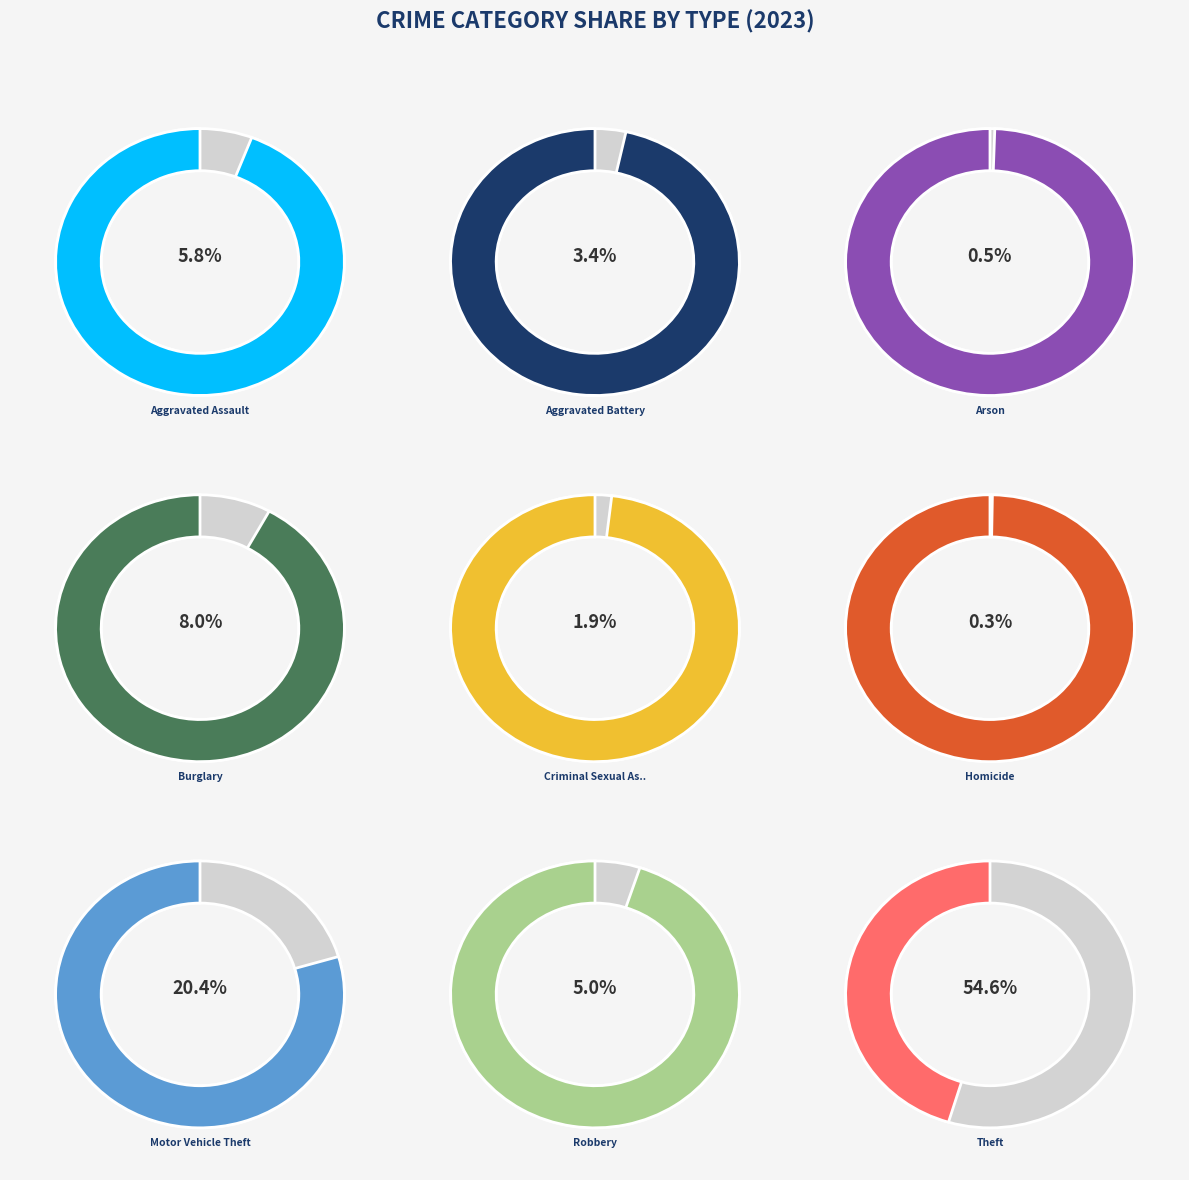

To the nearest percent, what is the combined percentage of Aggravated Battery and Burglary?

11%